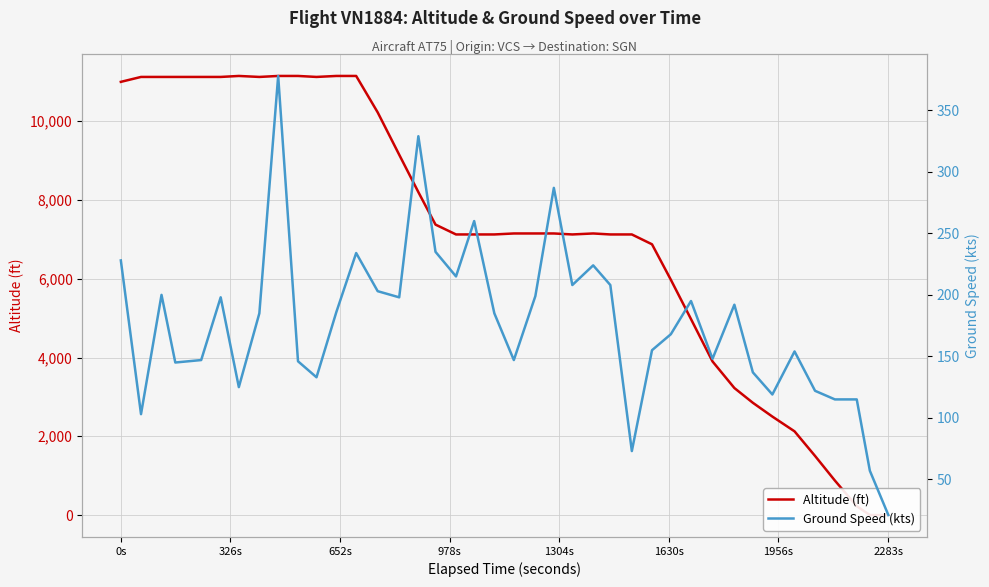

Rank the series by their average value, from lowest to highest.

Ground Speed (kts), Altitude (ft)